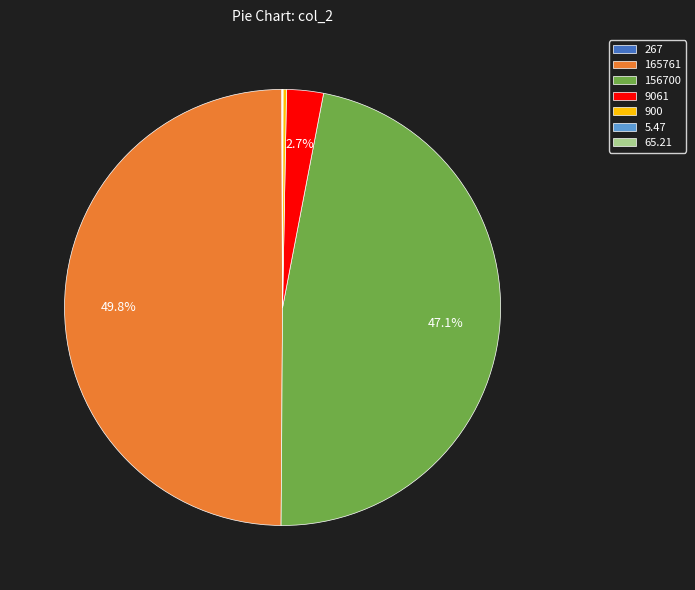

Is the sum of 165761 and 9061 greater than half?

Yes